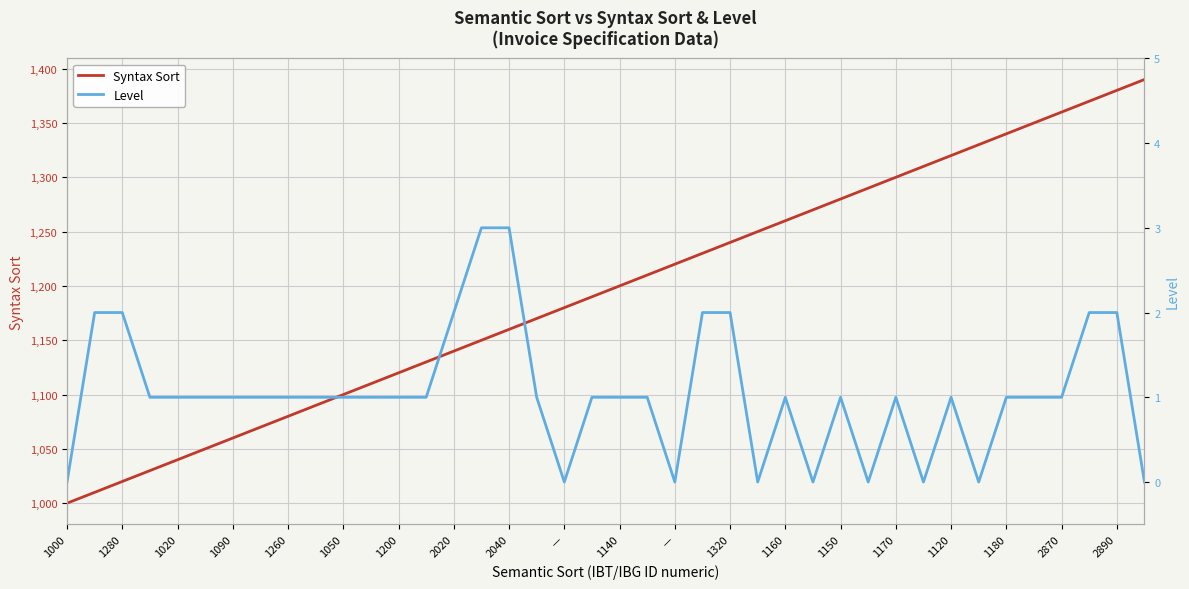

Which category has the highest value in the Syntax Sort series?

39